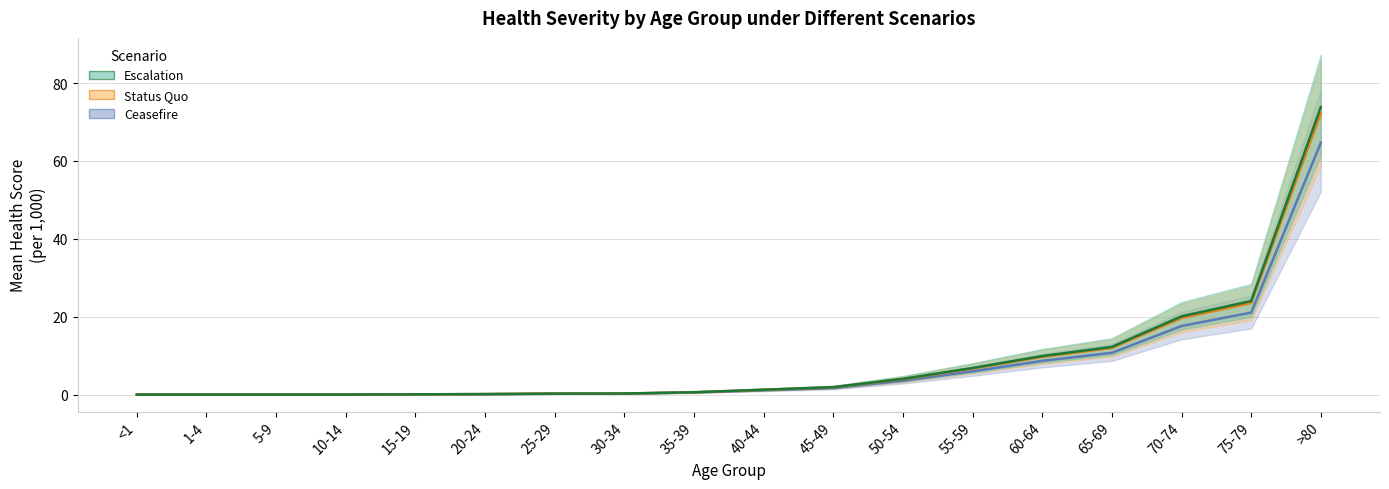

Reading left to right, list all the values displayed in this chart.

Ceasefire Estimate: 0.0	0.0	0.0	0.0	0.1	0.1	0.2	0.2	0.5	1.1	1.7	3.5	6.0	8.7	10.7	17.6	21.1	64.6
Status Quo Estimate: 0.0	0.0	0.0	0.0	0.1	0.1	0.2	0.3	0.6	1.2	1.9	4.0	6.7	9.7	12.0	19.6	23.5	72.2
Escalation Estimate: 0.0	0.0	0.0	0.0	0.1	0.1	0.2	0.3	0.6	1.2	1.9	4.0	6.8	9.9	12.2	20.1	24.0	73.8